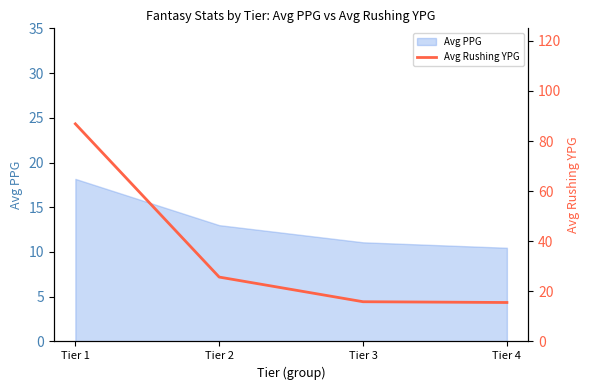

What is the maximum value for Avg PPG?

18.2